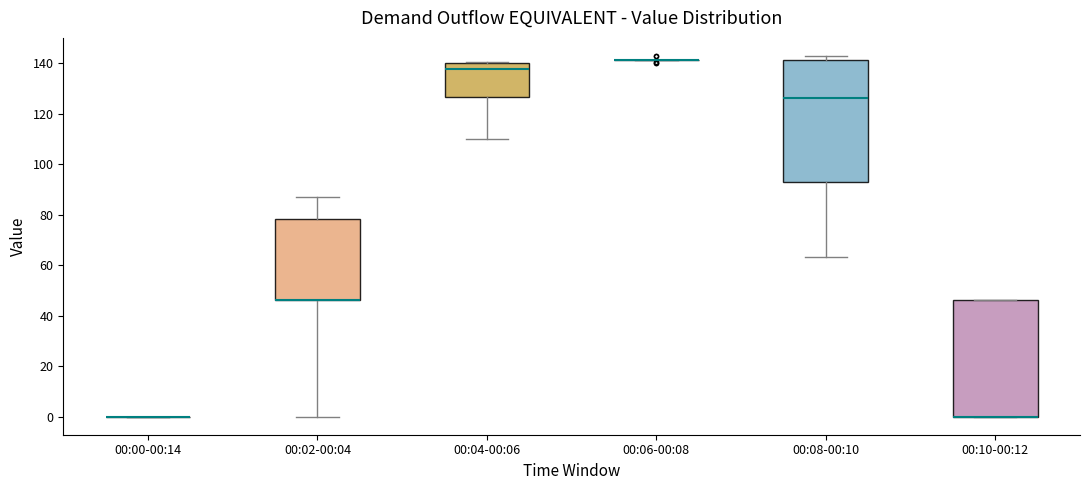

Reading left to right, read every box against the y-axis: the position of its median line, the range the box covers, and the ends of its whiskers. The values are not printed on the chart, so give them approximately, as read against the axis.

00:00-00:14: box collapsed to a line at 0, whiskers 0 to 0
00:02-00:04: median 46 (drawn on the box's lower edge), box 46 to 78, whiskers 0 to 88
00:04-00:06: median 138, box 126 to 140, whiskers 110 to 140
00:06-00:08: box collapsed to a line at 142, whiskers 142 to 142
00:08-00:10: median 126, box 92 to 142, whiskers 64 to 142 (just above the box's upper edge)
00:10-00:12: median 0 (drawn on the box's lower edge), box 0 to 46, whiskers 0 to 46